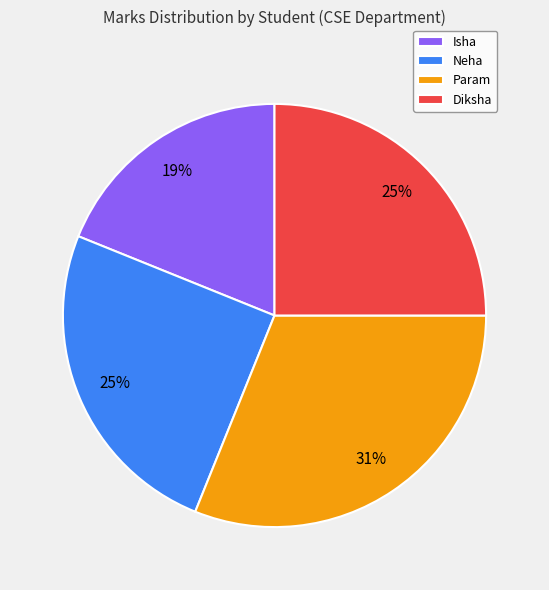

Do Param and Neha together represent more than half of the pie?

Yes